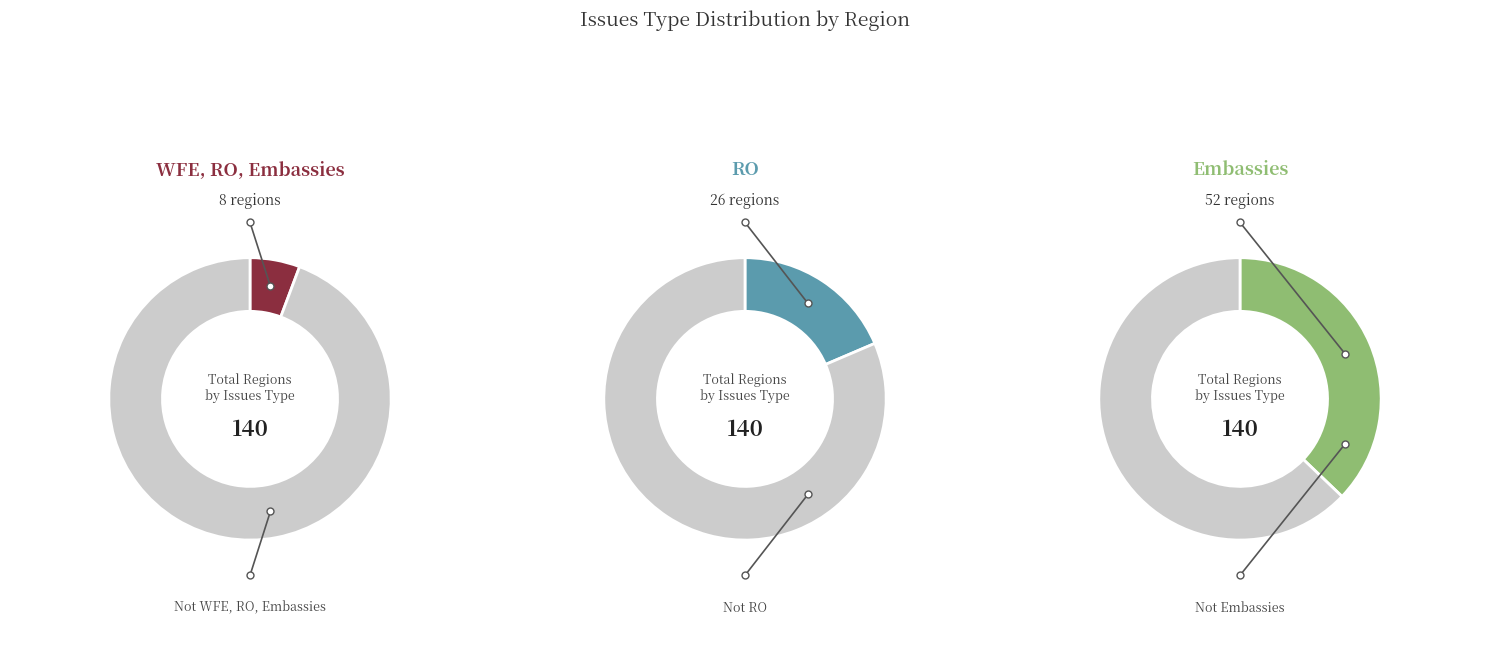

Is there any slice that represents more than half of the pie?

No